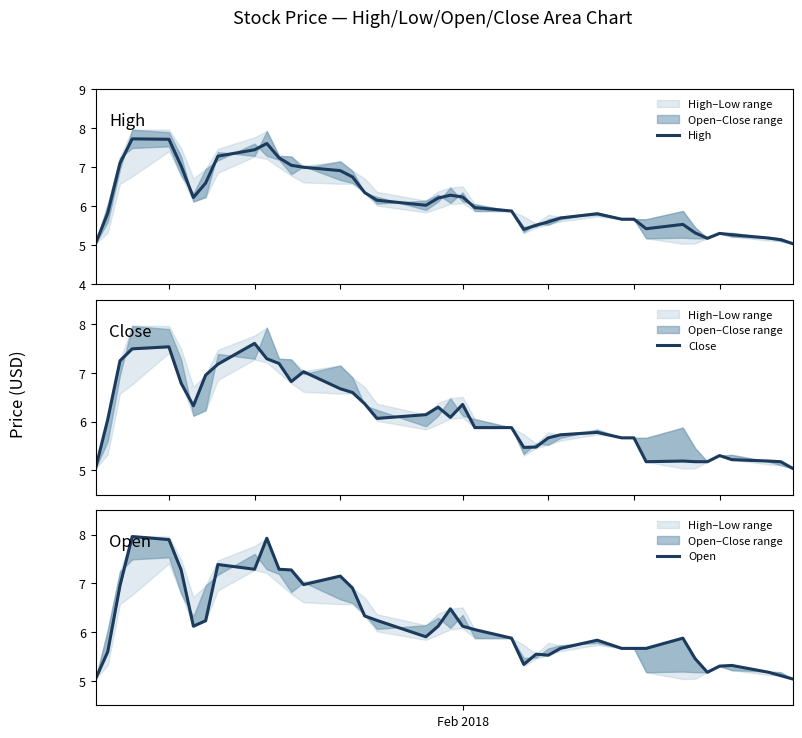

What is the maximum value shown in the chart?

8.0